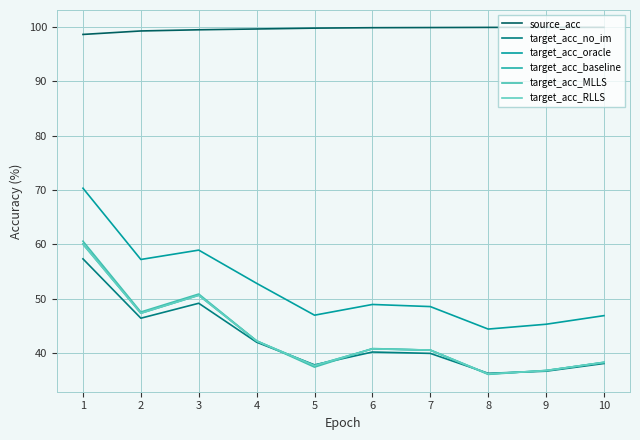

Reading right to left, extract all data points from this chart.

source_acc: 10=100.0	9=100.0	8=99.9	7=99.9	6=99.9	5=99.8	4=99.7	3=99.5	2=99.3	1=98.7
target_acc_no_im: 10=38.1	9=36.7	8=36.3	7=39.9	6=40.2	5=37.8	4=42.0	3=49.2	2=46.4	1=57.3
target_acc_oracle: 10=46.9	9=45.3	8=44.4	7=48.6	6=48.9	5=47.0	4=52.8	3=58.9	2=57.2	1=70.3
target_acc_baseline: 10=38.3	9=36.8	8=36.2	7=40.6	6=40.8	5=37.7	4=42.2	3=50.6	2=47.3	1=60.1
target_acc_MLLS: 10=38.2	9=36.8	8=36.1	7=40.5	6=40.8	5=37.4	4=42.2	3=50.9	2=47.6	1=60.6
target_acc_RLLS: 10=38.3	9=36.8	8=36.2	7=40.6	6=40.8	5=37.7	4=42.2	3=50.6	2=47.3	1=60.0